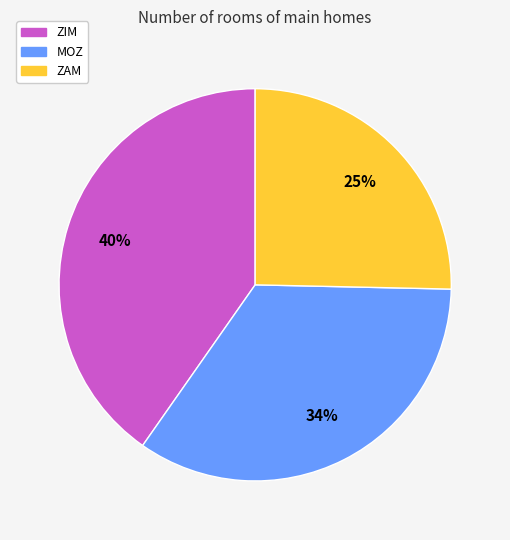

Count the number of slices in the pie.

3